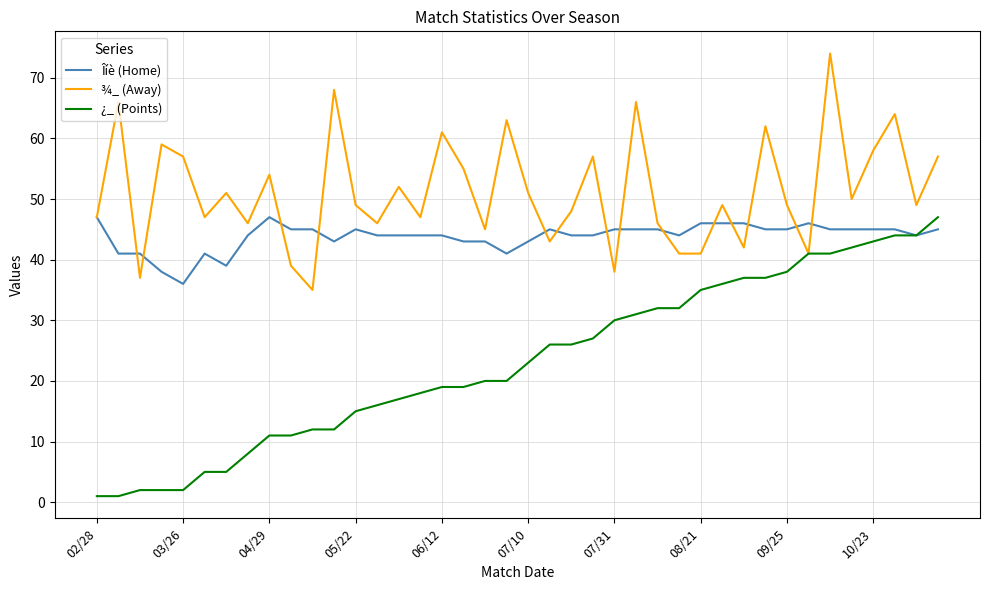

What is the difference between the maximum and minimum values in the Îíè (Home) series?

11